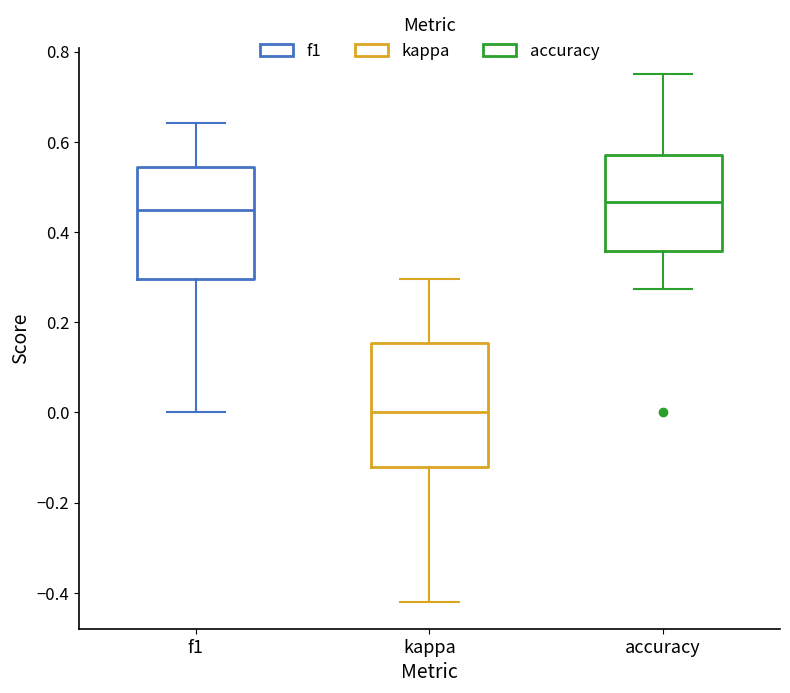

Where is the upper edge of the box for kappa on the y-axis? The values are not printed on the chart, so give them approximately, as read against the axis.

0.16